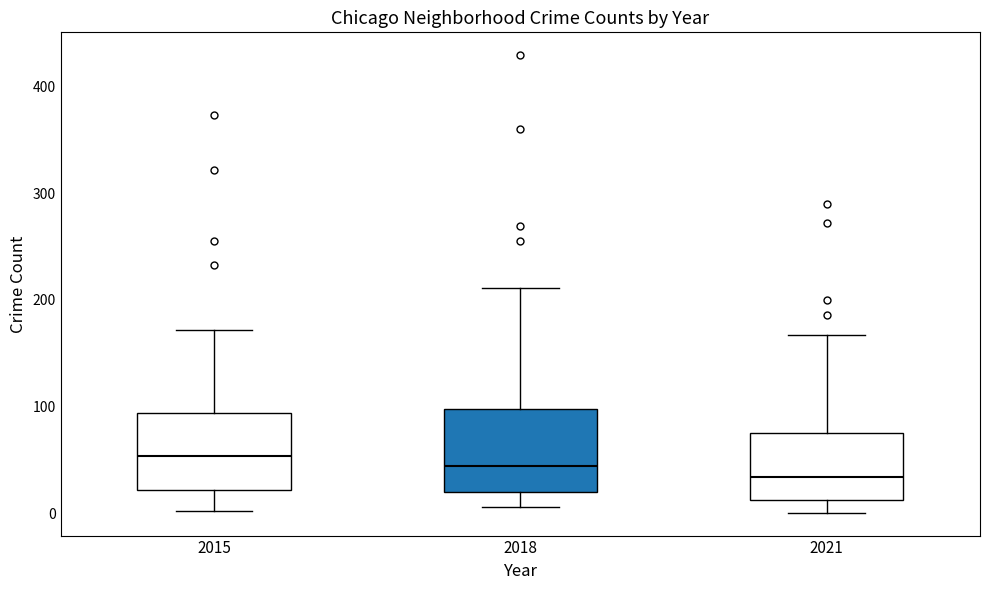

Which box's median line is the lowest?

2021